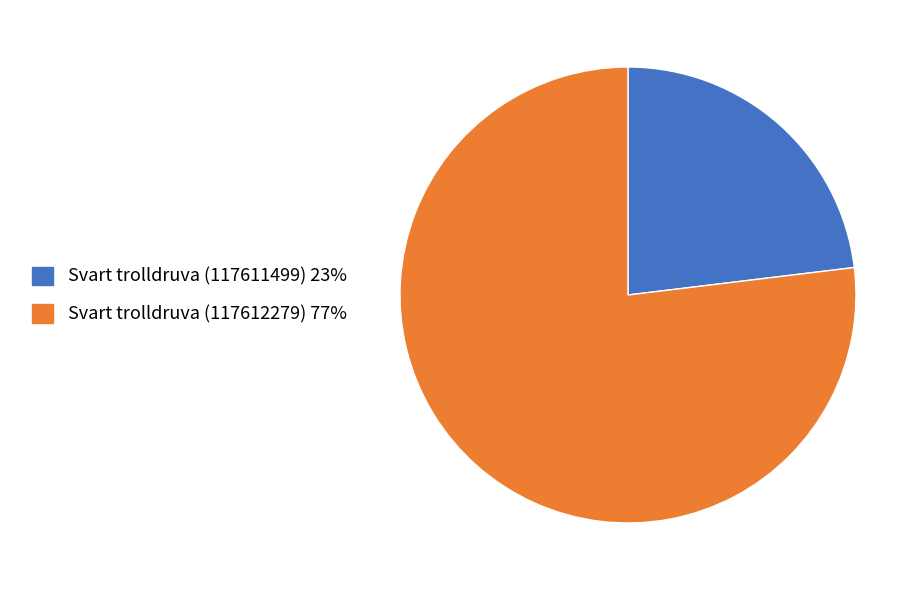

True or false: Svart trolldruva (117611499) accounts for 36% of the total.

False